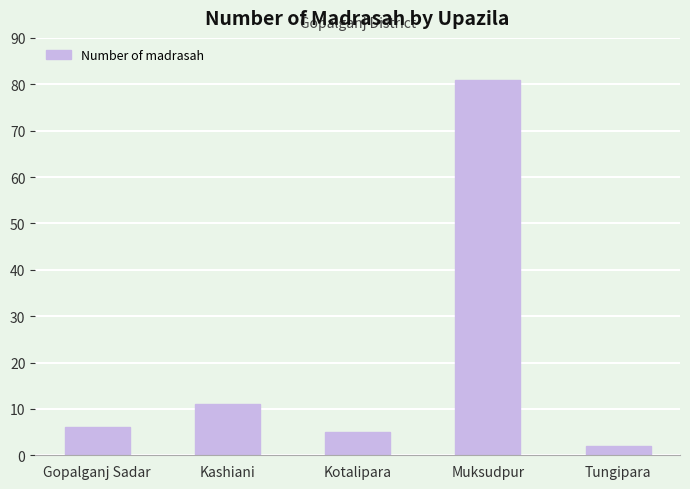

What is the label of the 1st bar from the left?

Gopalganj Sadar